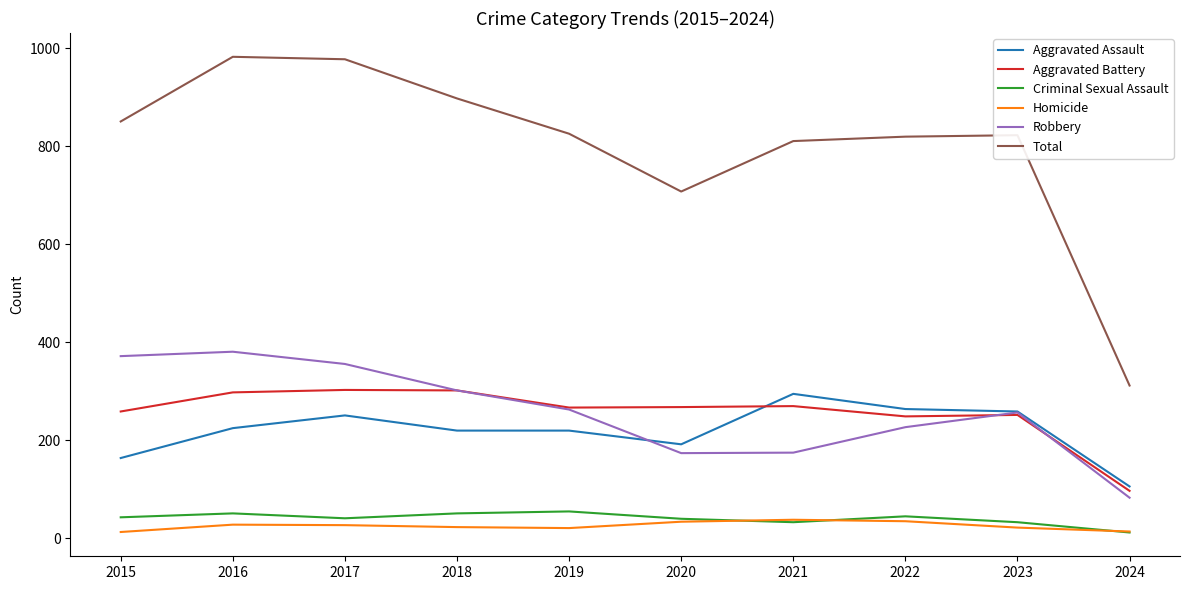

At which label does Total reach its minimum?

2024